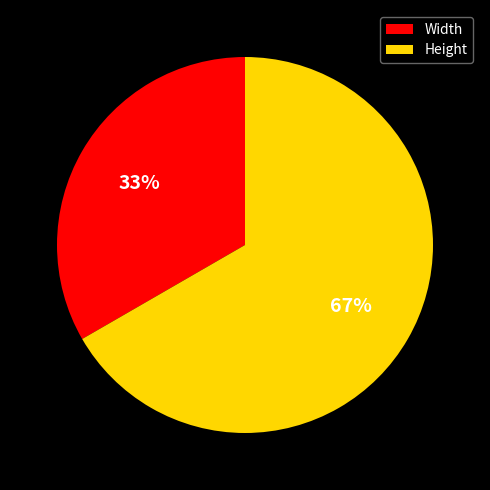

What percentage is the Height slice, to the nearest percent?

67%